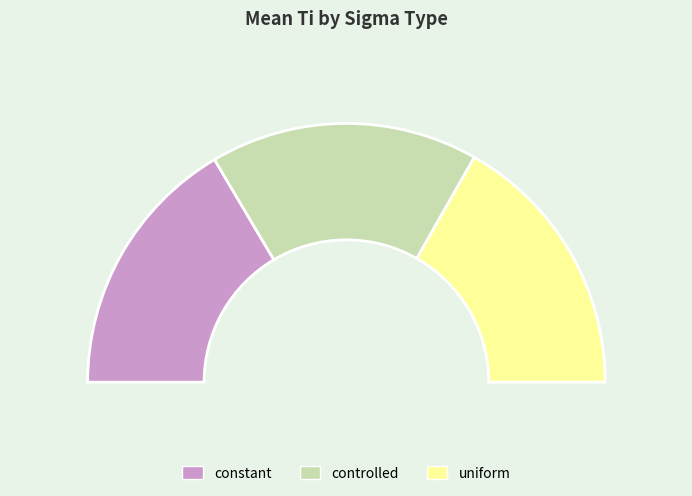

To the nearest percent, what is the average slice percentage?

33%